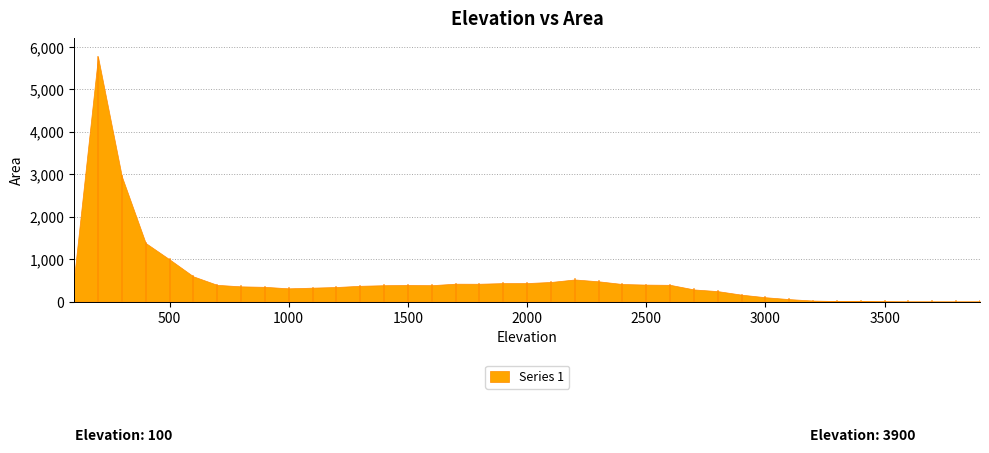

What is the maximum value shown in the chart?

5769.2